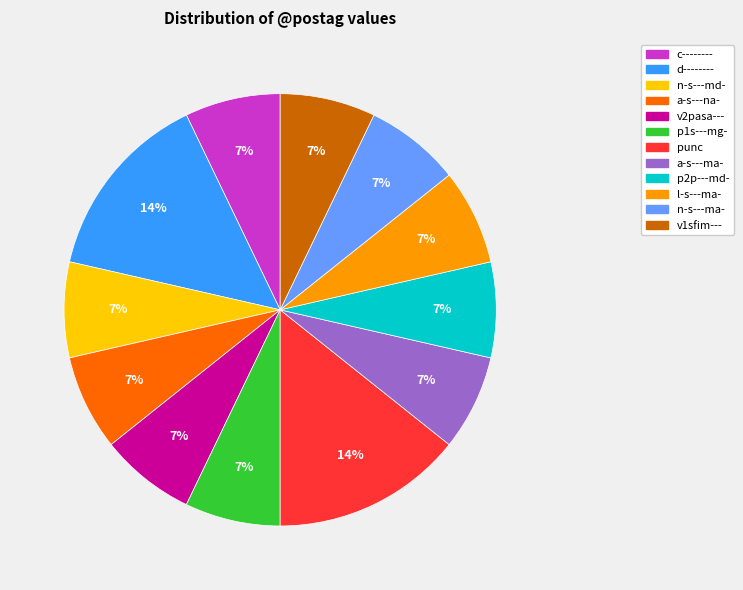

To the nearest percent, what portion does d-------- represent?

14%